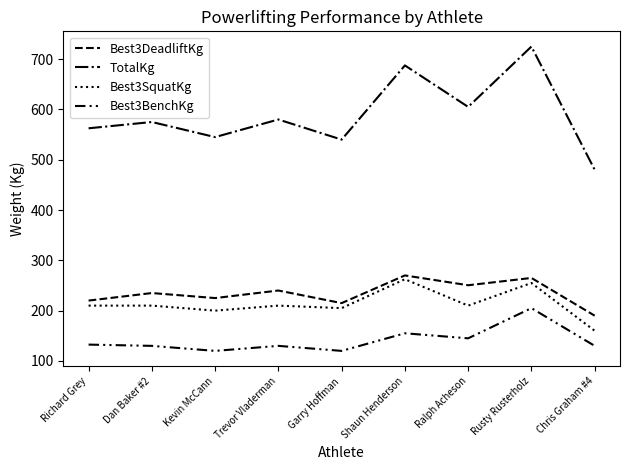

Rank the series at Dan Baker #2 from highest to lowest value.

TotalKg, Best3DeadliftKg, Best3SquatKg, Best3BenchKg